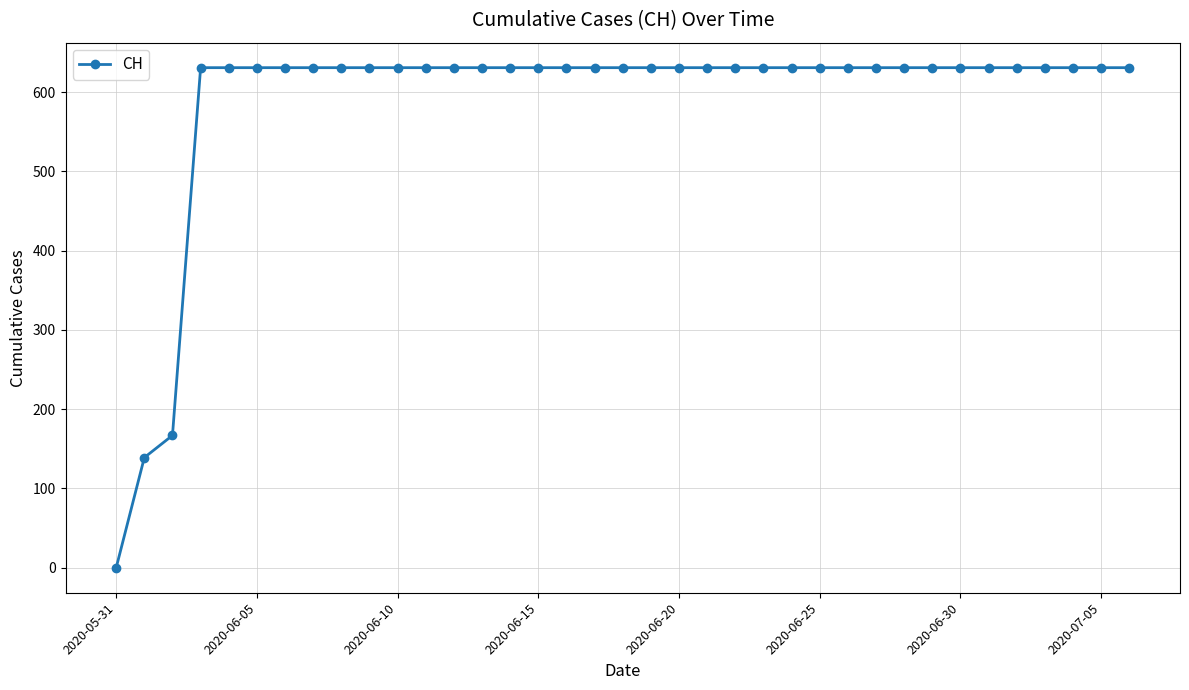

What is the difference between the second highest and minimum values?

631